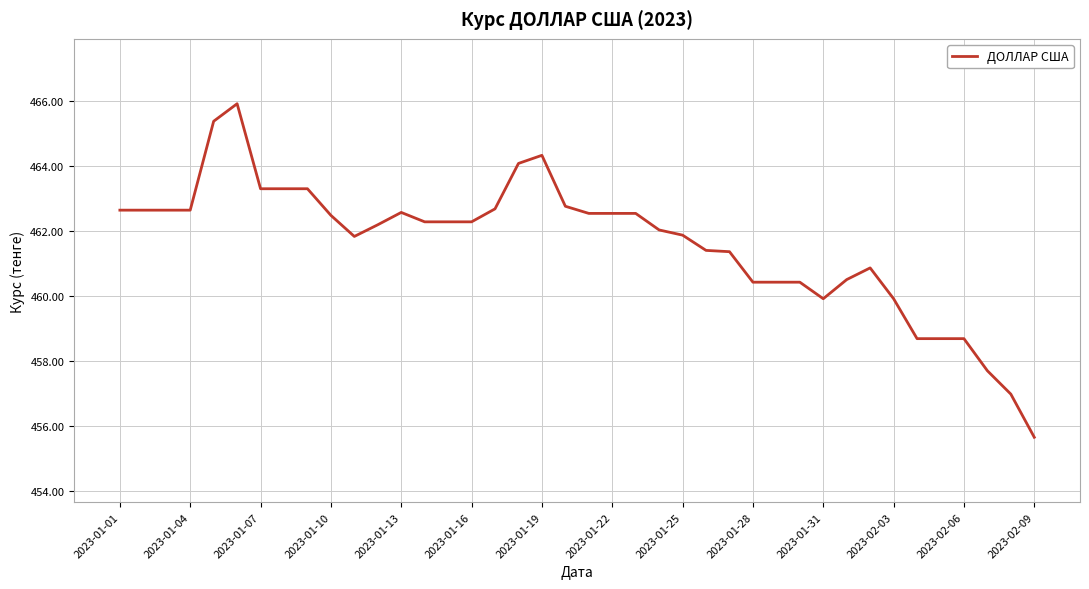

What is the average value?

461.6